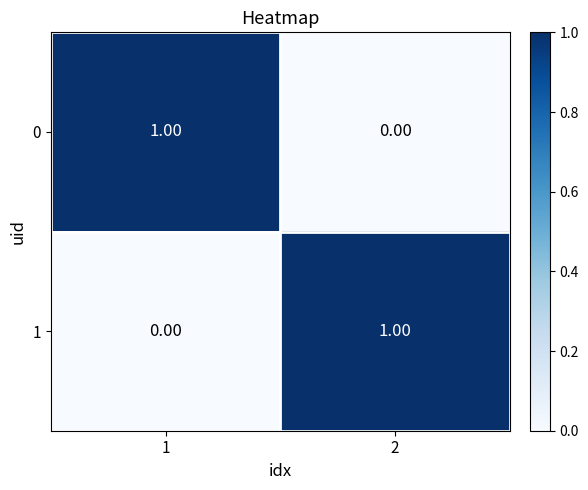

List the labels in order of 0 value, largest first.

1, 2